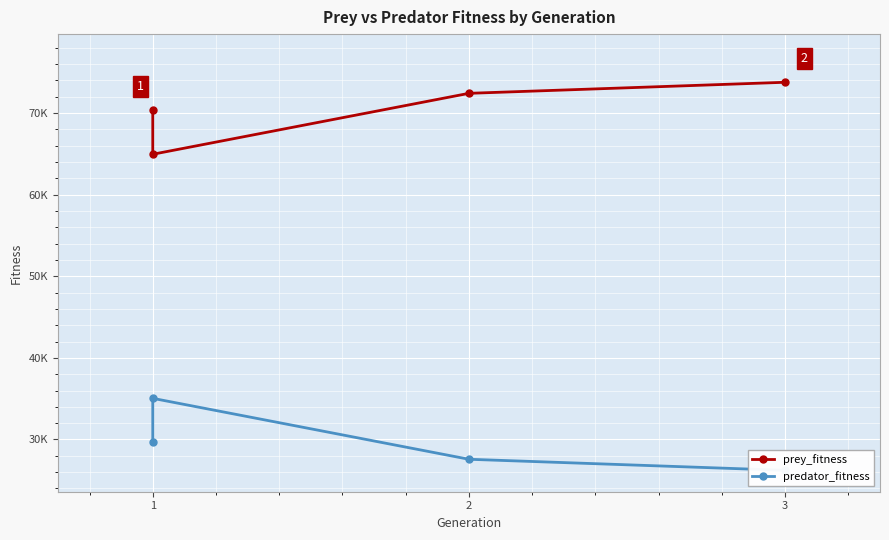

Where is predator_fitness nearest to the value 30631?

1